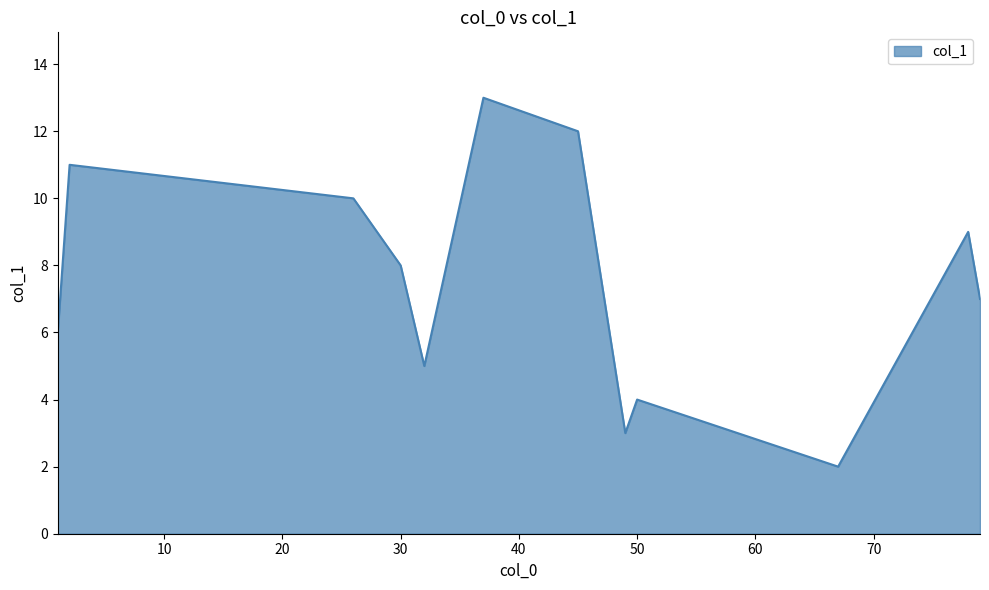

What is the minimum value shown in the chart?

2.0